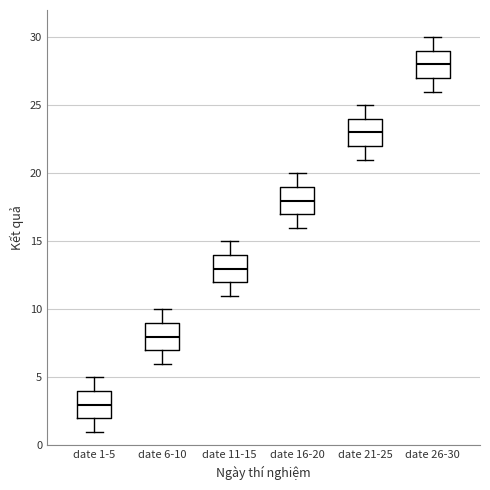

Which box's median line is the lowest?

date 1-5